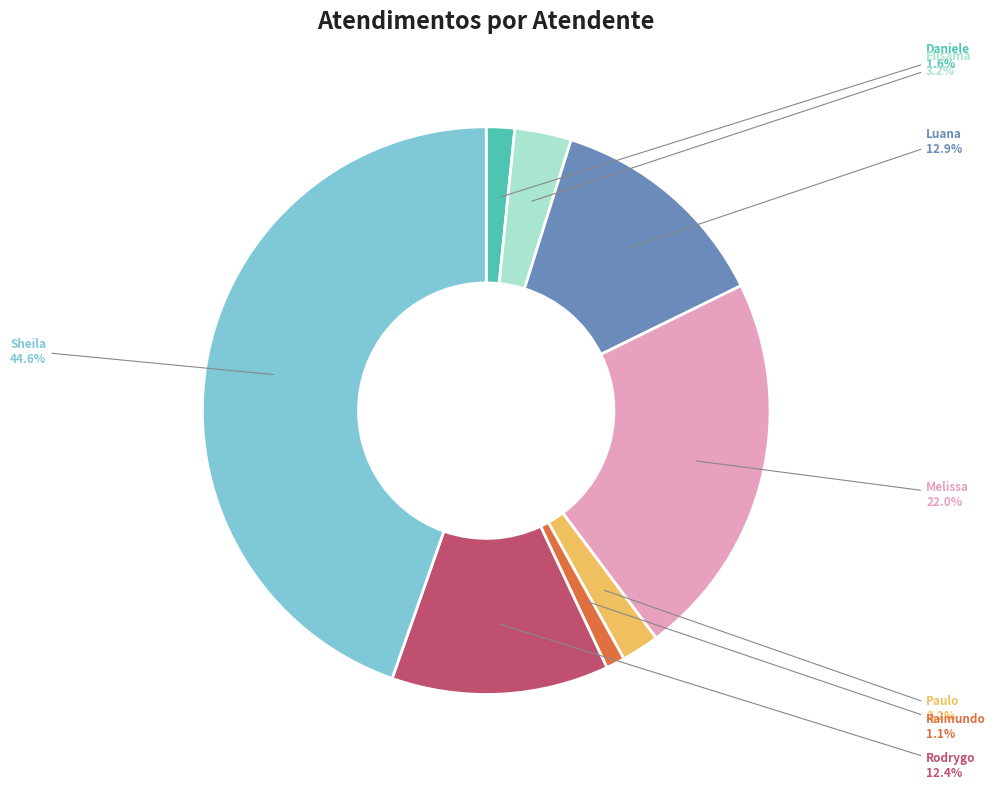

Is there any slice that represents more than half of the pie?

No